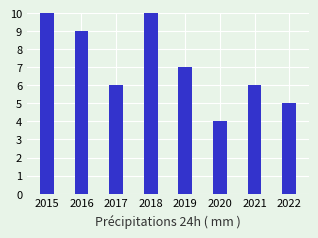

What is the value of the 8th bar from the left?

5